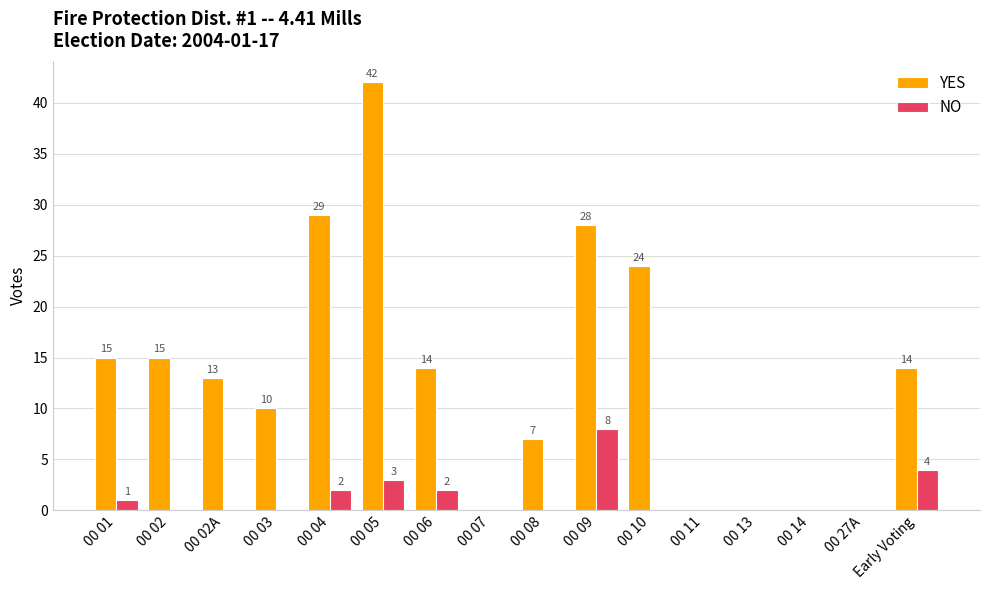

What is the sum of all NO values?

20